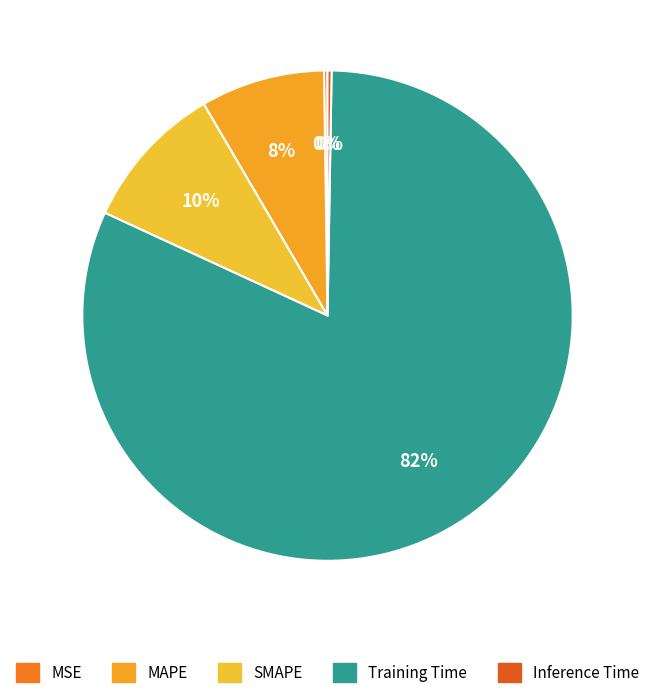

Rank the categories by value from highest to lowest.

Training Time, SMAPE, MAPE, Inference Time, MSE